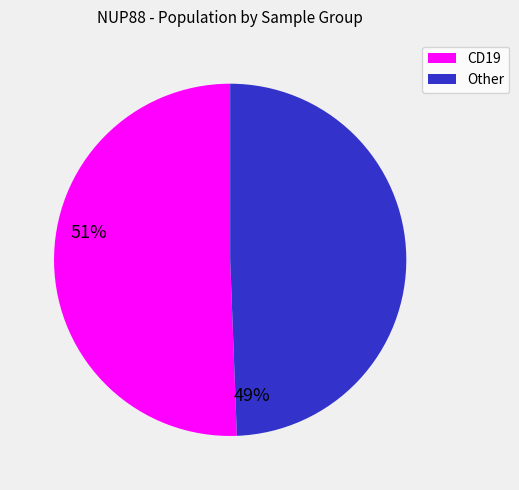

Is there any slice that represents more than half of the pie?

Yes